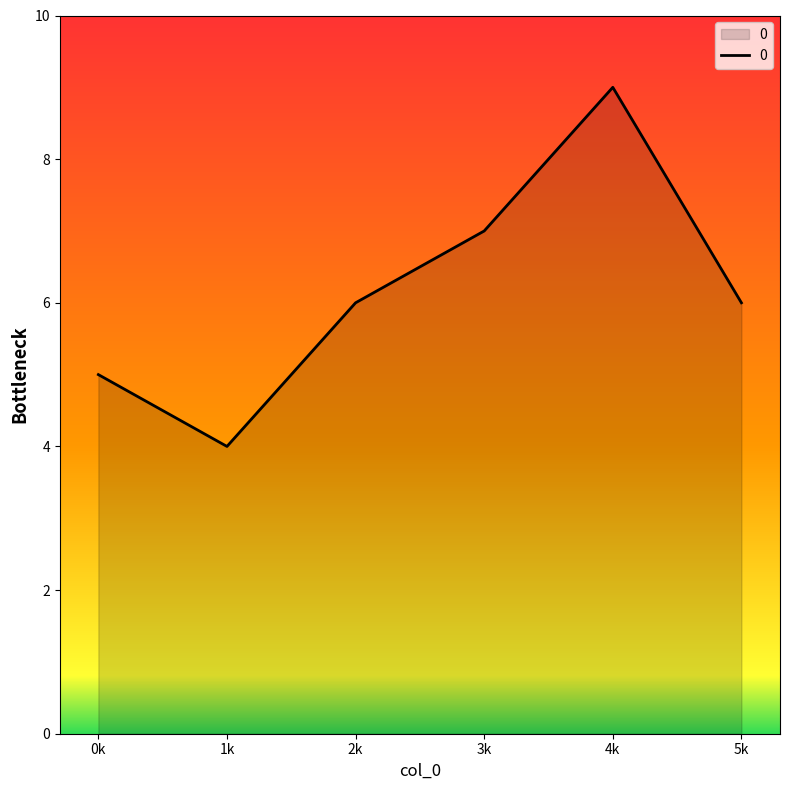

At which category does the data reach its first local peak?

4k